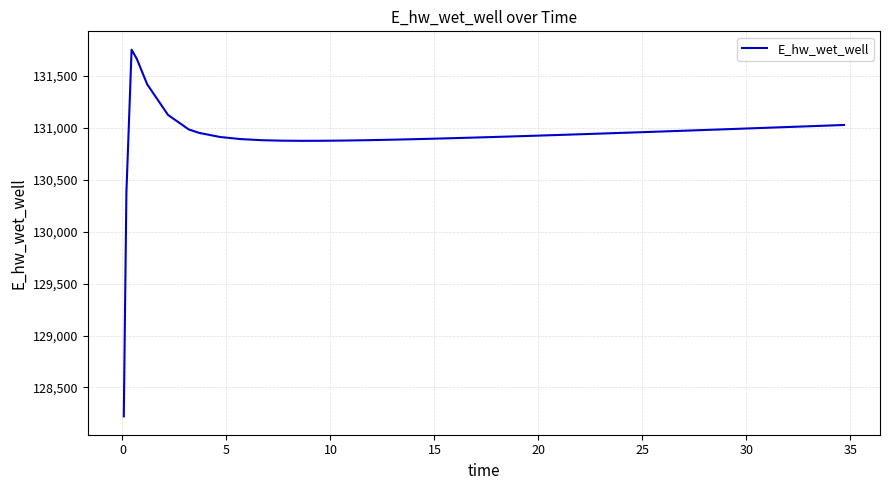

What is the difference between the maximum and minimum values?

3529.9